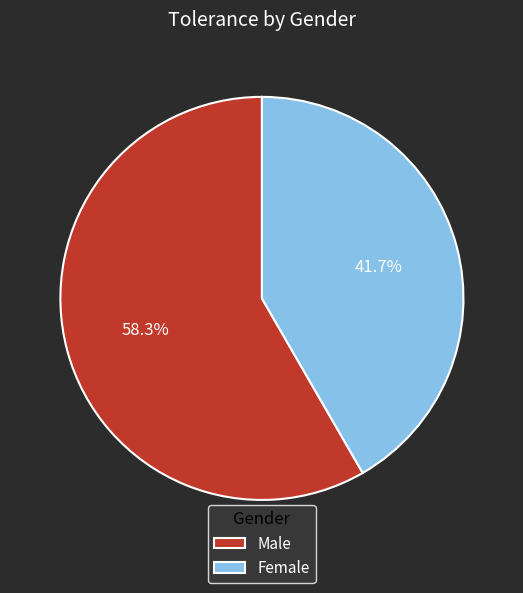

Do Female and Male together represent more than half of the pie?

Yes